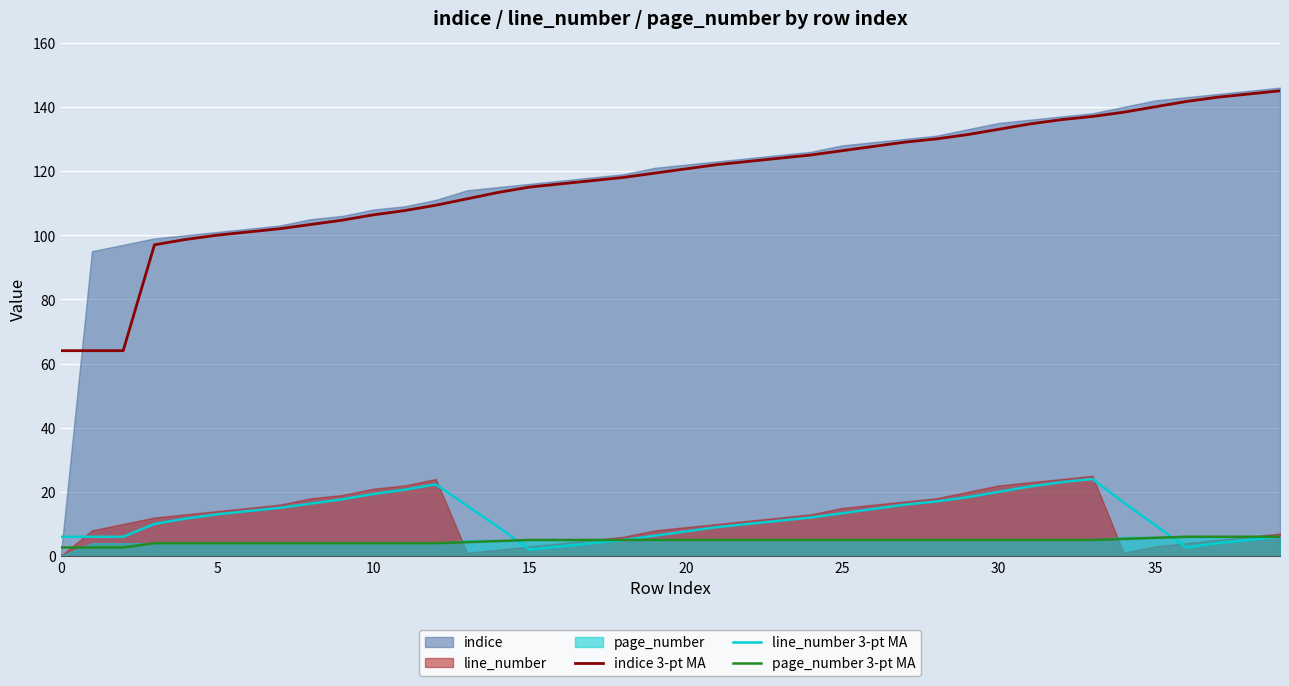

What is the minimum value for indice 3-pt MA?

64.0